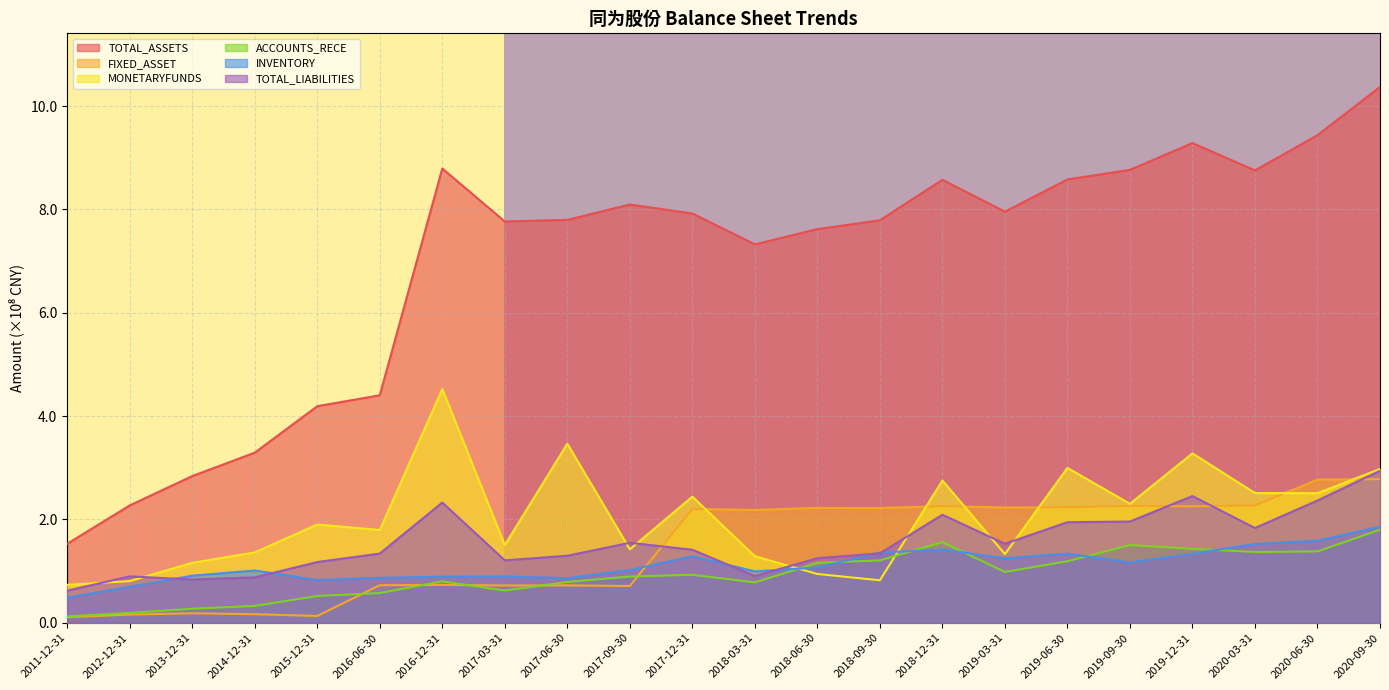

Reading left to right, what are all the values shown in this chart?

TOTAL_ASSETS: 1.5	2.3	2.8	3.3	4.2	4.4	8.8	7.8	7.8	8.1	7.9	7.3	7.6	7.8	8.6	8.0	8.6	8.8	9.3	8.8	9.4	10.4
FIXED_ASSET: 0.1	0.2	0.2	0.2	0.1	0.7	0.7	0.7	0.7	0.7	2.2	2.2	2.2	2.2	2.3	2.2	2.2	2.3	2.3	2.3	2.8	2.8
MONETARYFUNDS: 0.7	0.8	1.2	1.4	1.9	1.8	4.5	1.5	3.5	1.4	2.4	1.3	0.9	0.8	2.8	1.3	3.0	2.3	3.3	2.5	2.5	3.0
ACCOUNTS_RECE: 0.1	0.2	0.3	0.3	0.5	0.6	0.8	0.6	0.8	0.9	0.9	0.8	1.2	1.2	1.6	1.0	1.2	1.5	1.4	1.4	1.4	1.8
INVENTORY: 0.5	0.7	0.9	1.0	0.8	0.9	0.9	0.9	0.9	1.0	1.3	1.0	1.1	1.4	1.4	1.2	1.3	1.2	1.3	1.5	1.6	1.9
TOTAL_LIABILITIES: 0.6	0.9	0.8	0.9	1.2	1.3	2.3	1.2	1.3	1.5	1.4	0.9	1.3	1.3	2.1	1.5	1.9	2.0	2.5	1.8	2.4	2.9